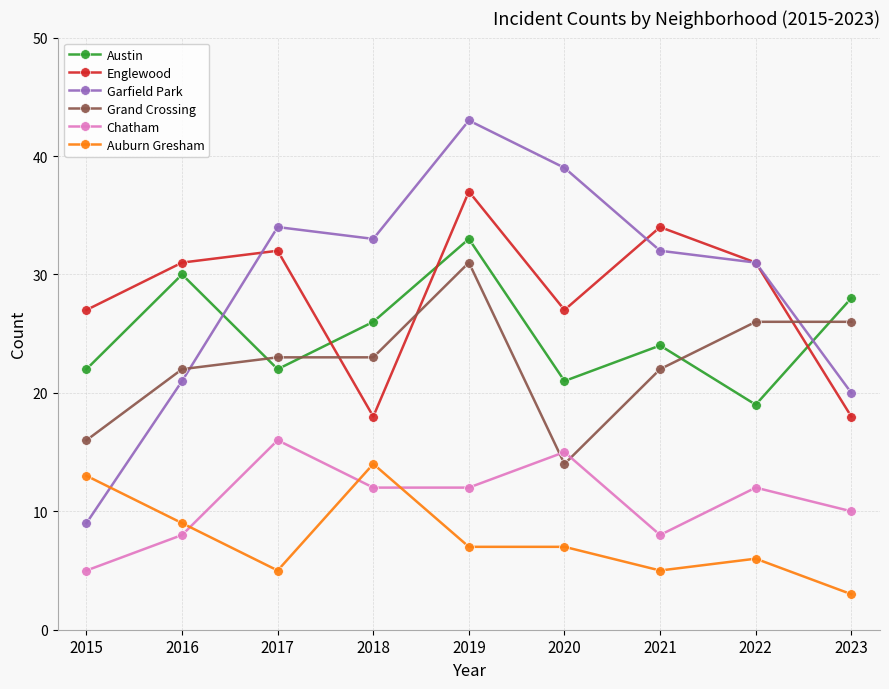

Reading right to left, list all the values displayed in this chart.

Austin: 2023=28	2022=19	2021=24	2020=21	2019=33	2018=26	2017=22	2016=30	2015=22
Englewood: 2023=18	2022=31	2021=34	2020=27	2019=37	2018=18	2017=32	2016=31	2015=27
Garfield Park: 2023=20	2022=31	2021=32	2020=39	2019=43	2018=33	2017=34	2016=21	2015=9
Grand Crossing: 2023=26	2022=26	2021=22	2020=14	2019=31	2018=23	2017=23	2016=22	2015=16
Chatham: 2023=10	2022=12	2021=8	2020=15	2019=12	2018=12	2017=16	2016=8	2015=5
Auburn Gresham: 2023=3	2022=6	2021=5	2020=7	2019=7	2018=14	2017=5	2016=9	2015=13